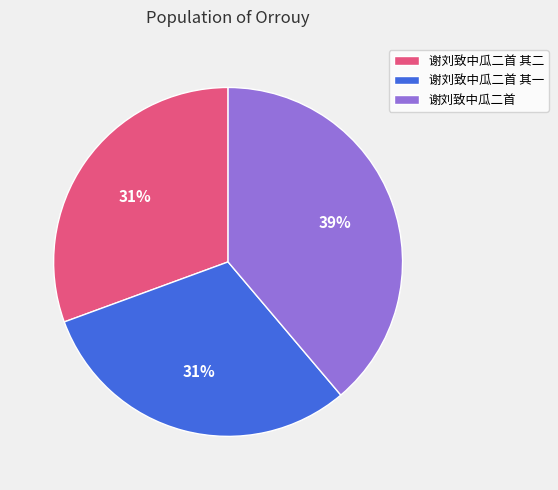

What is the ratio of the value at 谢刘致中瓜二首 to the value at 谢刘致中瓜二首 其一?

1.3